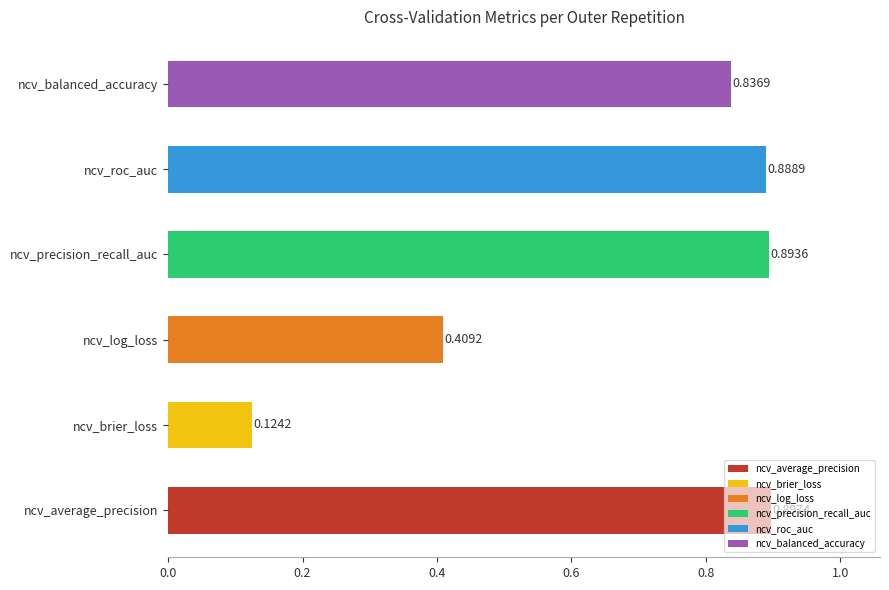

List the labels in order of value, smallest first.

ncv_brier_loss, ncv_log_loss, ncv_balanced_accuracy, ncv_roc_auc, ncv_precision_recall_auc, ncv_average_precision